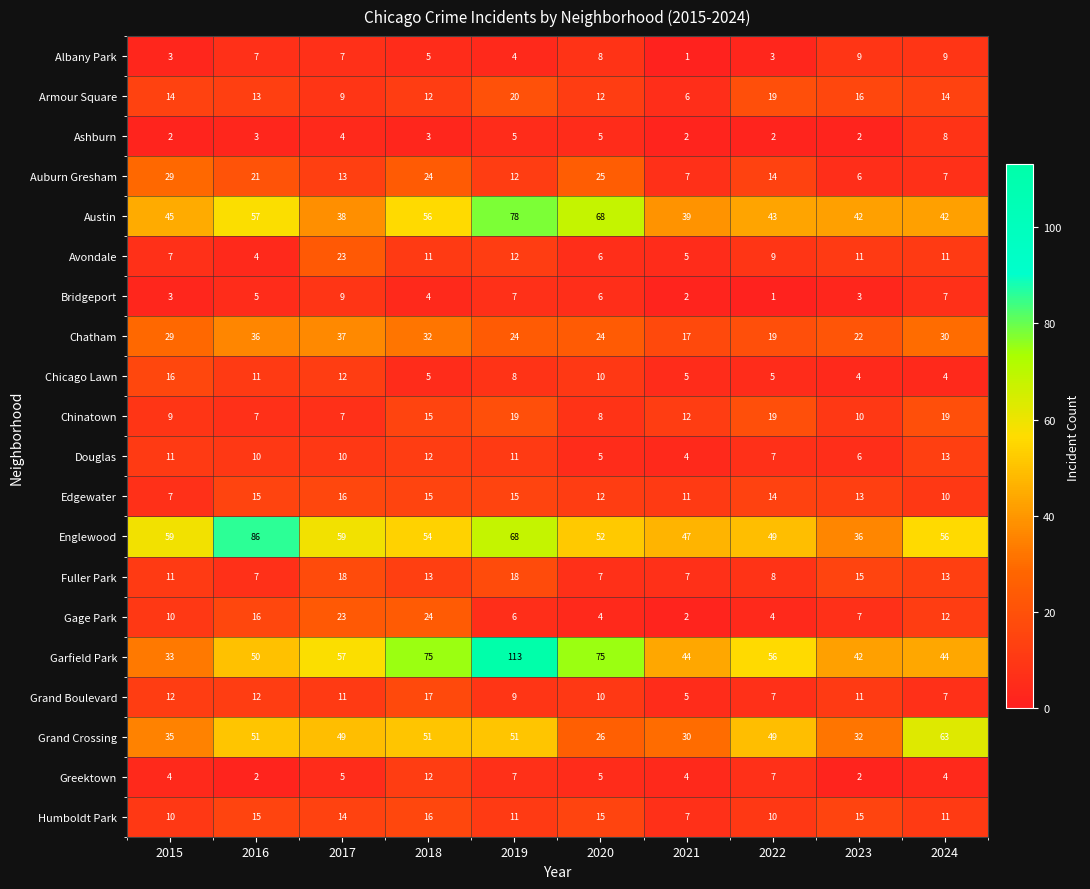

How many distinct data groups are displayed?

20